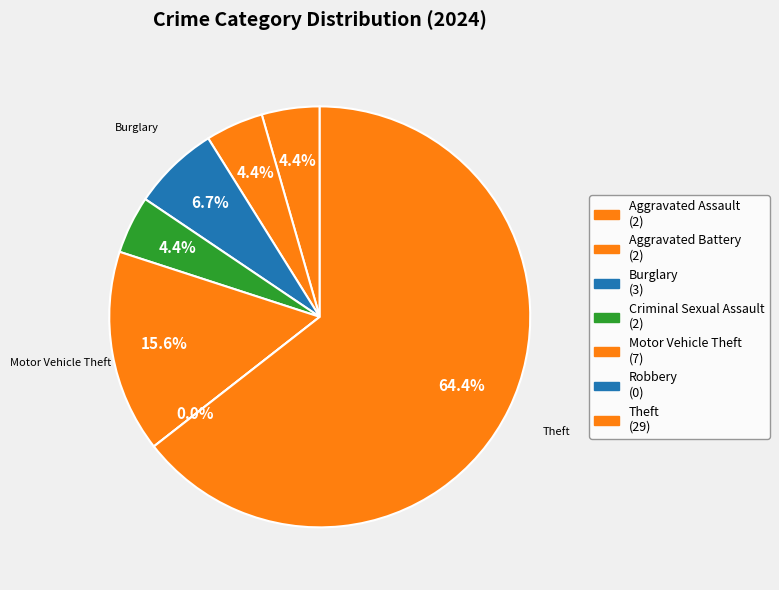

What is the majority slice?

Theft